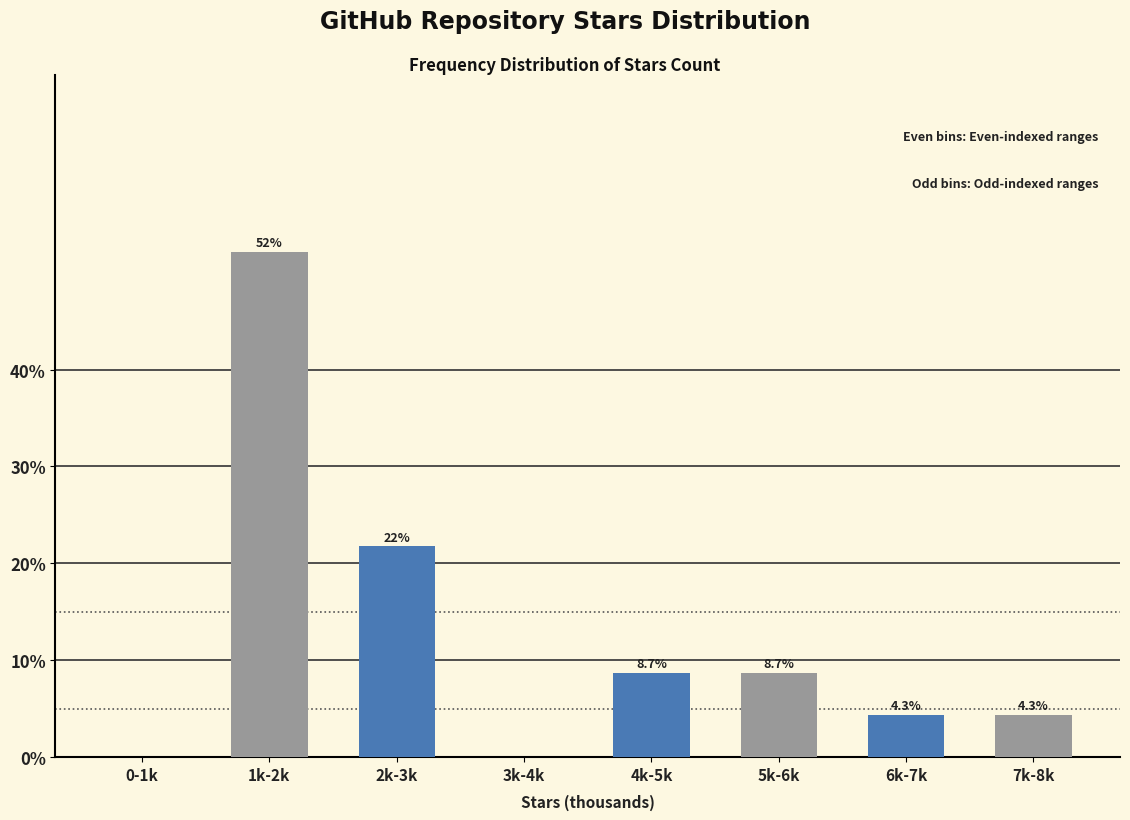

At which category is the sum across all series the highest?

0-1k